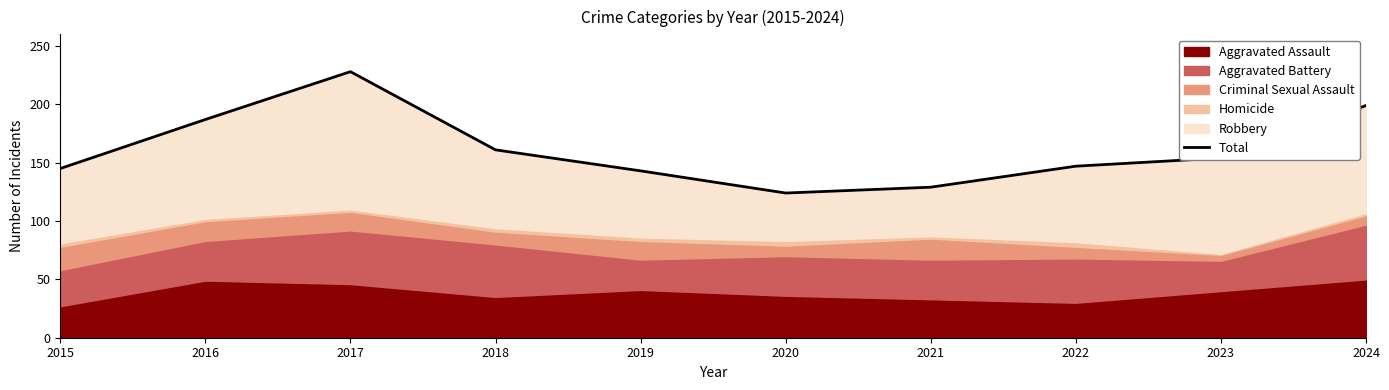

What is the change in value from 2017 to 2023?

-74